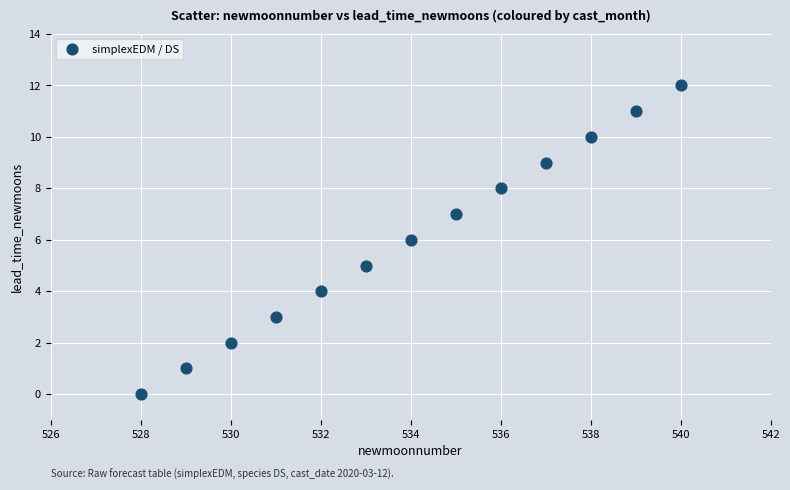

What is the range of Y values (max minus min)?

12